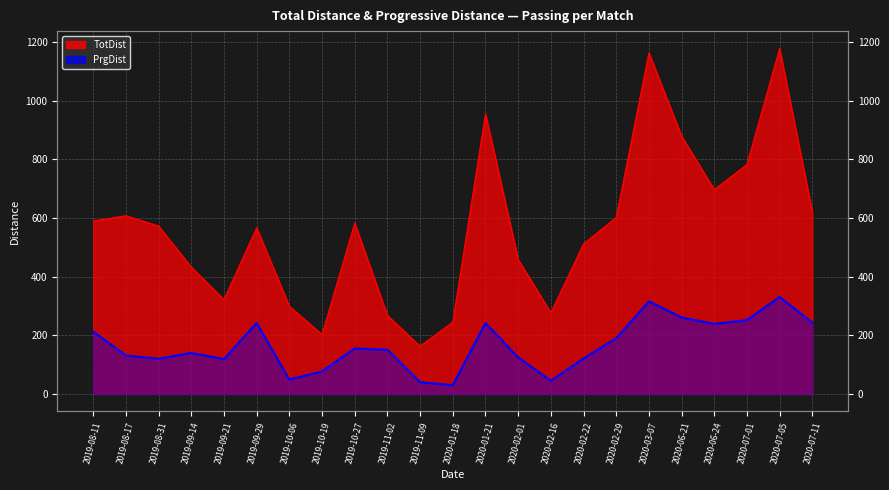

Is it true that TotDist equals 783 at 2020-07-01?

True